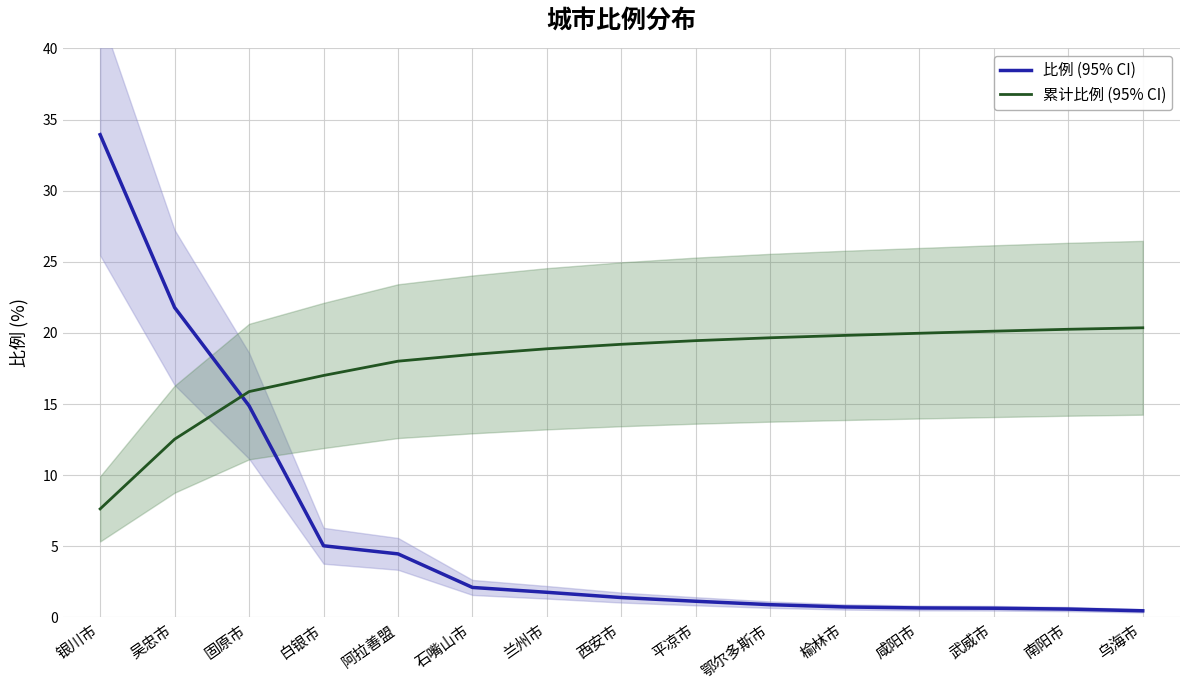

Which category has the highest value across all series?

银川市